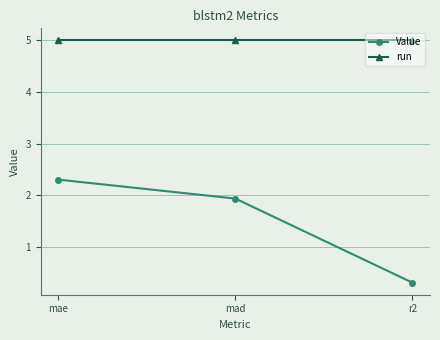

At which label does Value reach its peak?

mae